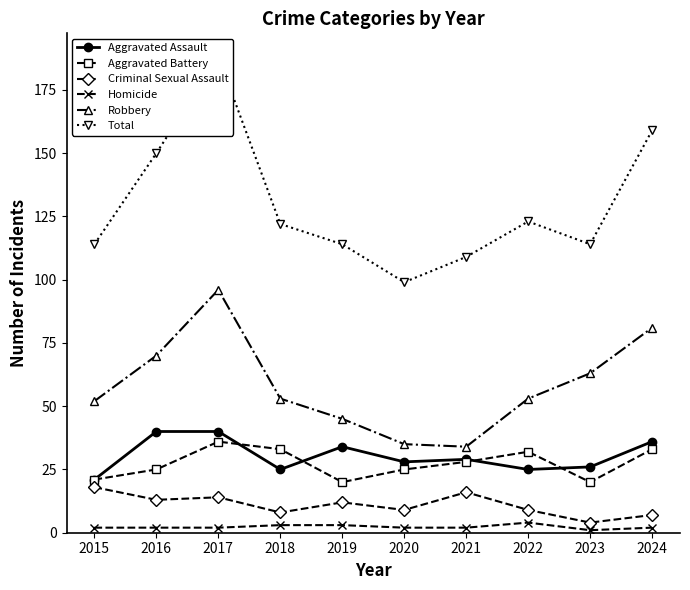

Where is Aggravated Battery nearest to the value 28?

2021